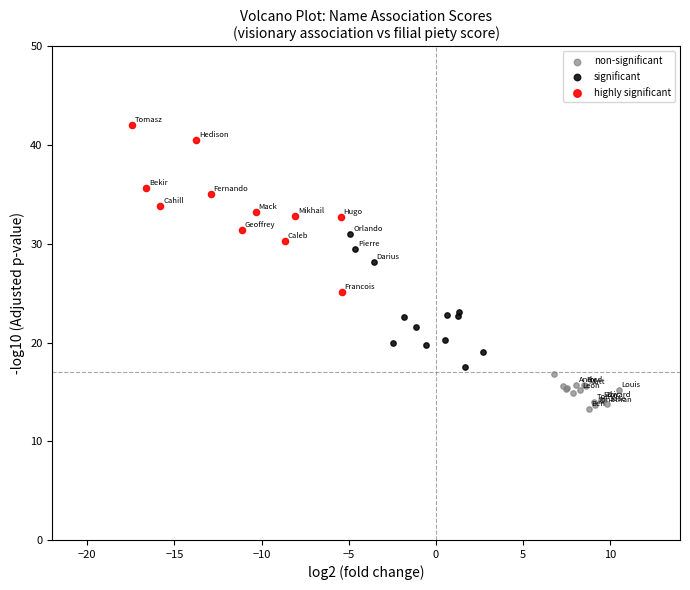

Which series reaches the maximum Y coordinate?

highly significant